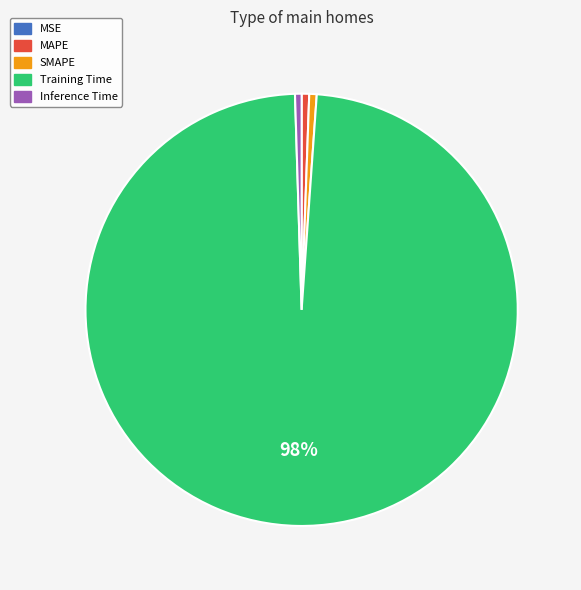

Which category accounts for the majority?

Training Time